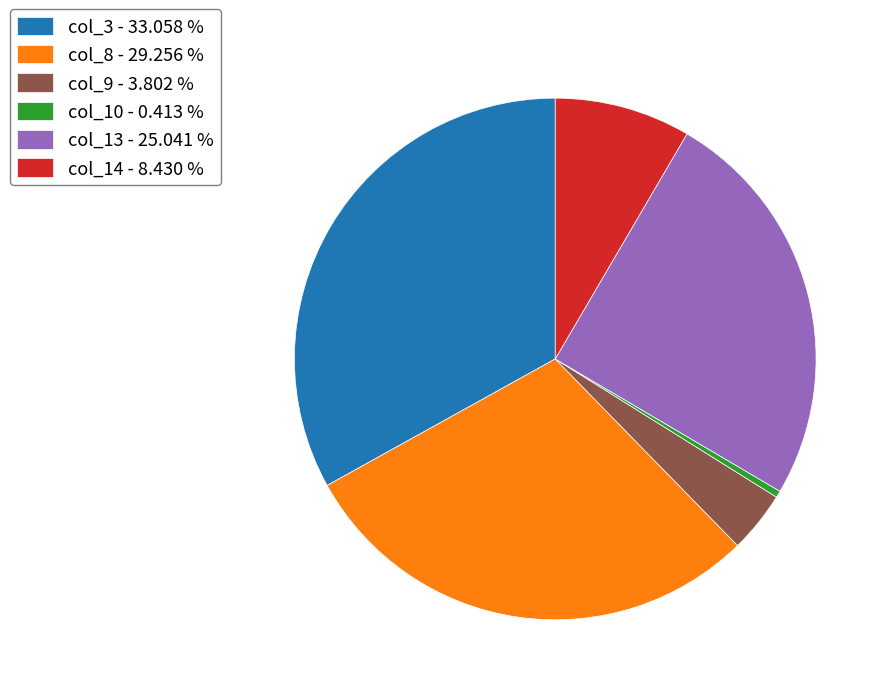

Does col_9 - 3.802 % account for over 50% of the chart?

No